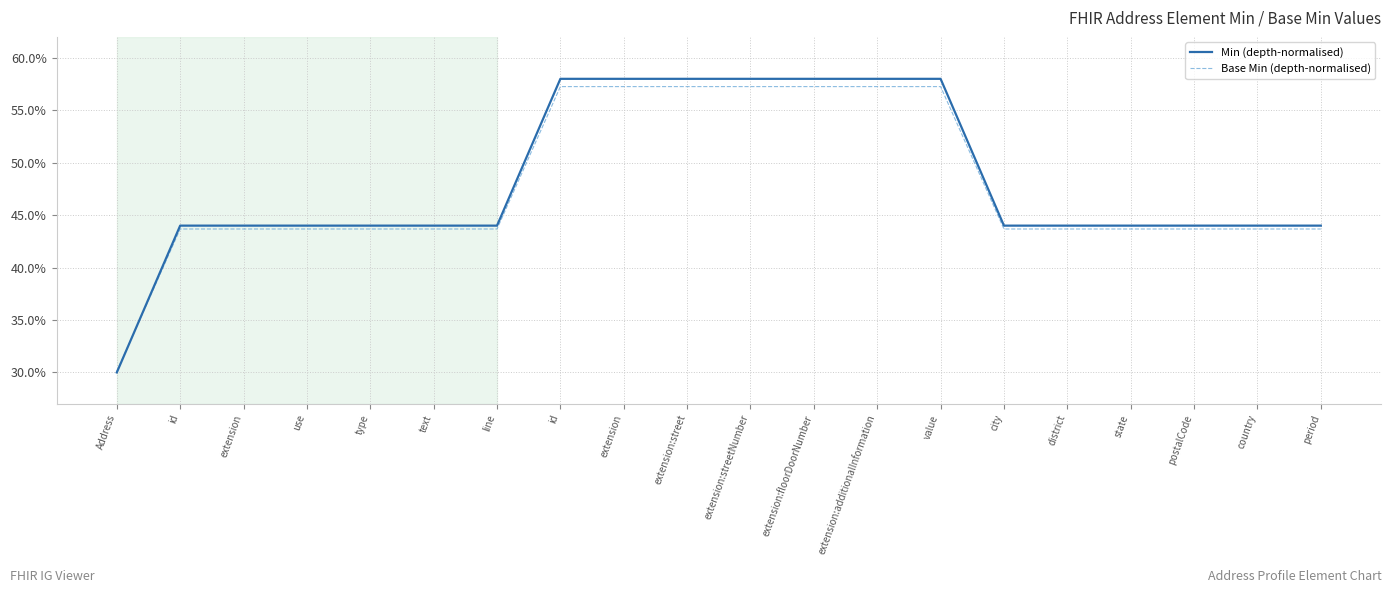

What are all the series names shown in the legend?

Min (depth-normalised), Base Min (depth-normalised)